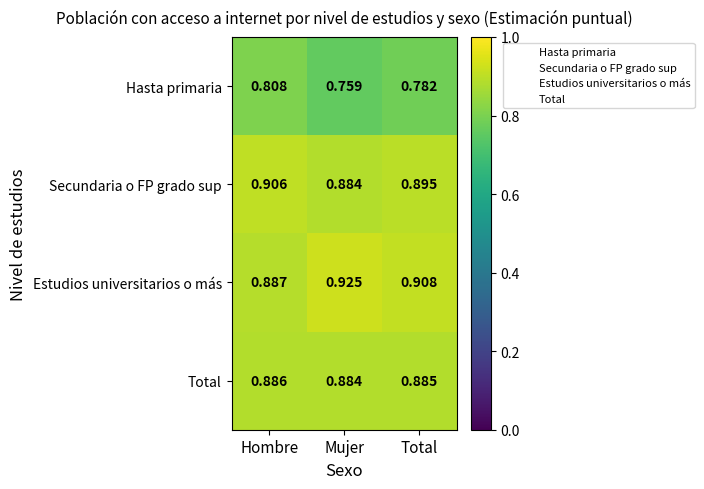

Which series has the widest spread of values?

Hasta primaria